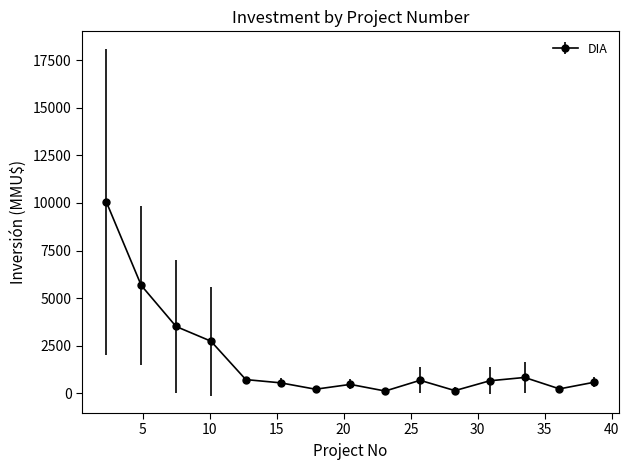

What is the sum of all values?

27071.3